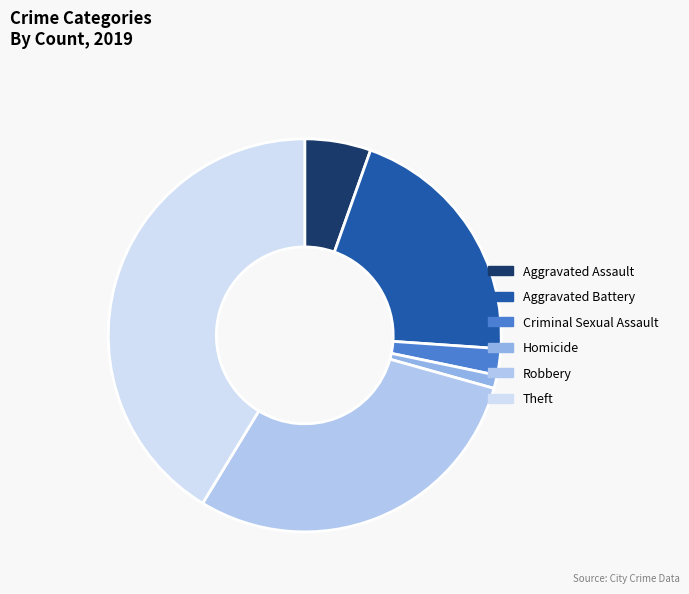

Is the sum of Aggravated Battery and Theft greater than half?

Yes